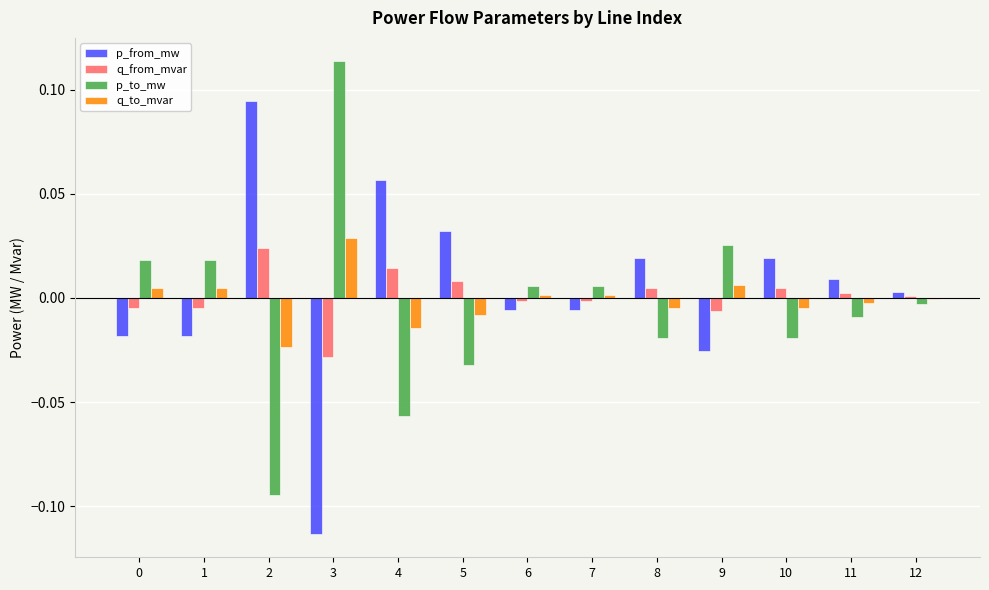

Which label corresponds to the largest value in the chart?

3